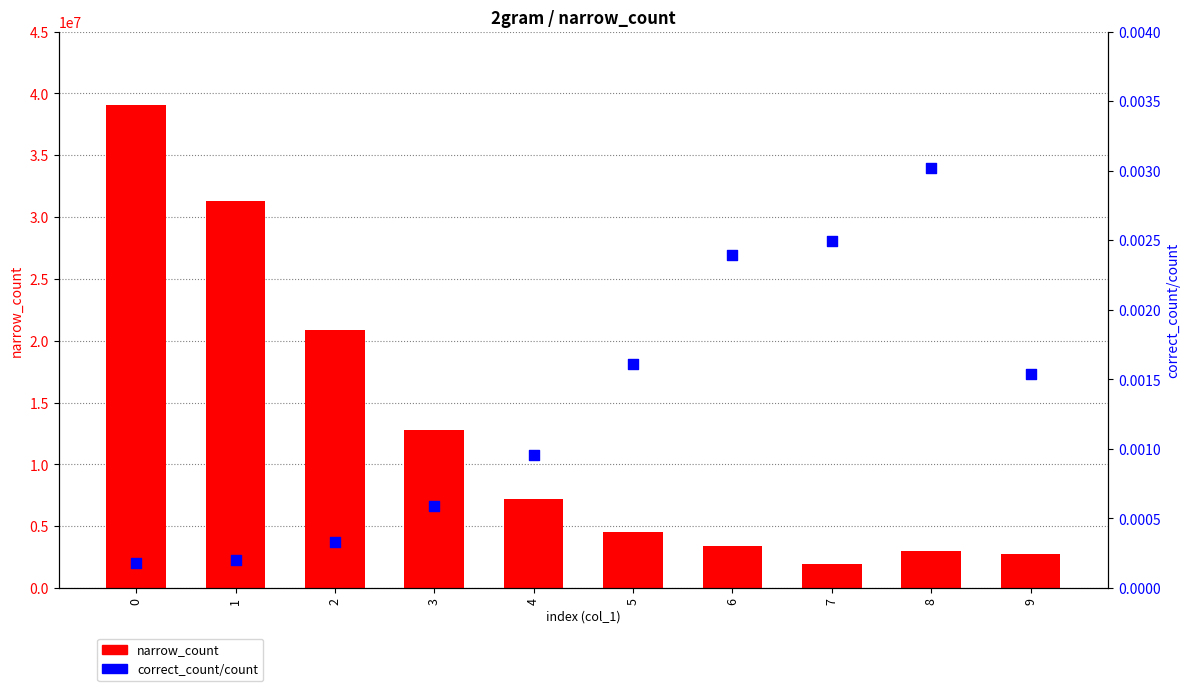

Is the value of correct_count/count at 9 greater than the value of narrow_count at 8?

No